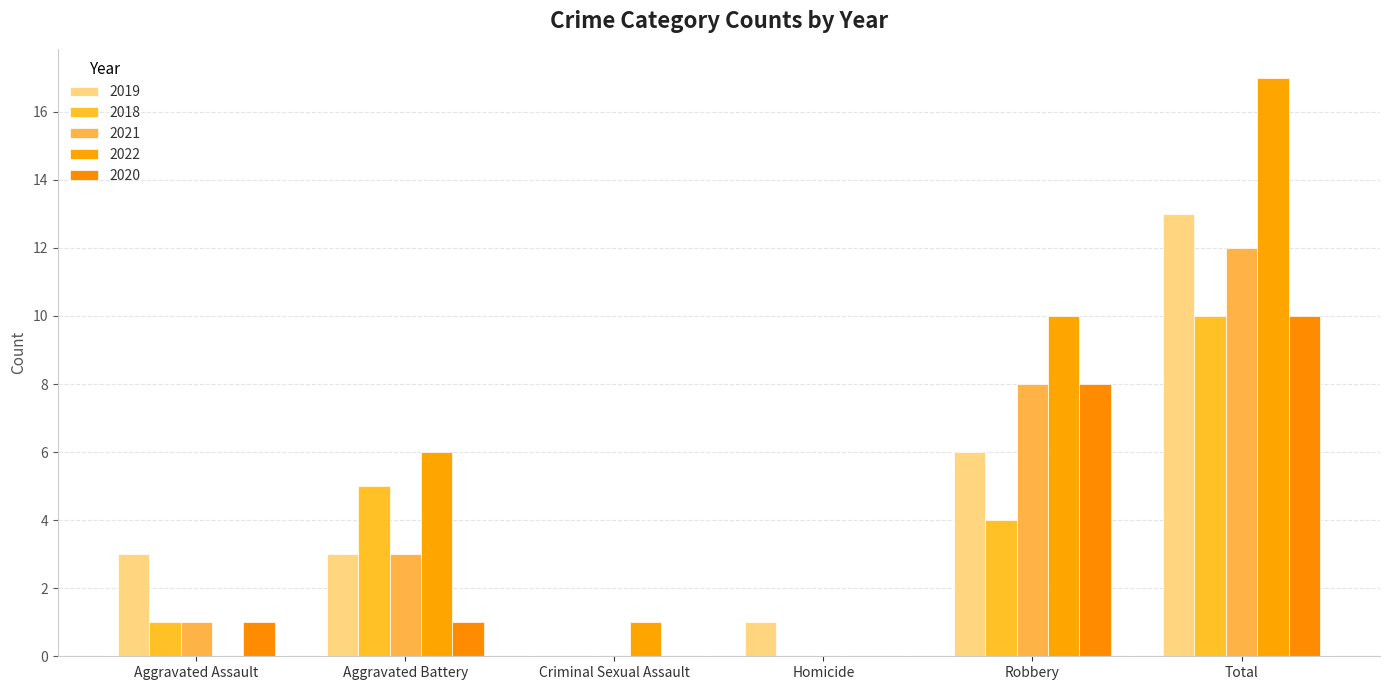

Reading left to right, transcribe all the data shown in this chart.

2019: Aggravated Assault=3	Aggravated Battery=3	Criminal Sexual Assault=0	Homicide=1	Robbery=6	Total=13
2018: Aggravated Assault=1	Aggravated Battery=5	Criminal Sexual Assault=0	Homicide=0	Robbery=4	Total=10
2021: Aggravated Assault=1	Aggravated Battery=3	Criminal Sexual Assault=0	Homicide=0	Robbery=8	Total=12
2022: Aggravated Assault=0	Aggravated Battery=6	Criminal Sexual Assault=1	Homicide=0	Robbery=10	Total=17
2020: Aggravated Assault=1	Aggravated Battery=1	Criminal Sexual Assault=0	Homicide=0	Robbery=8	Total=10